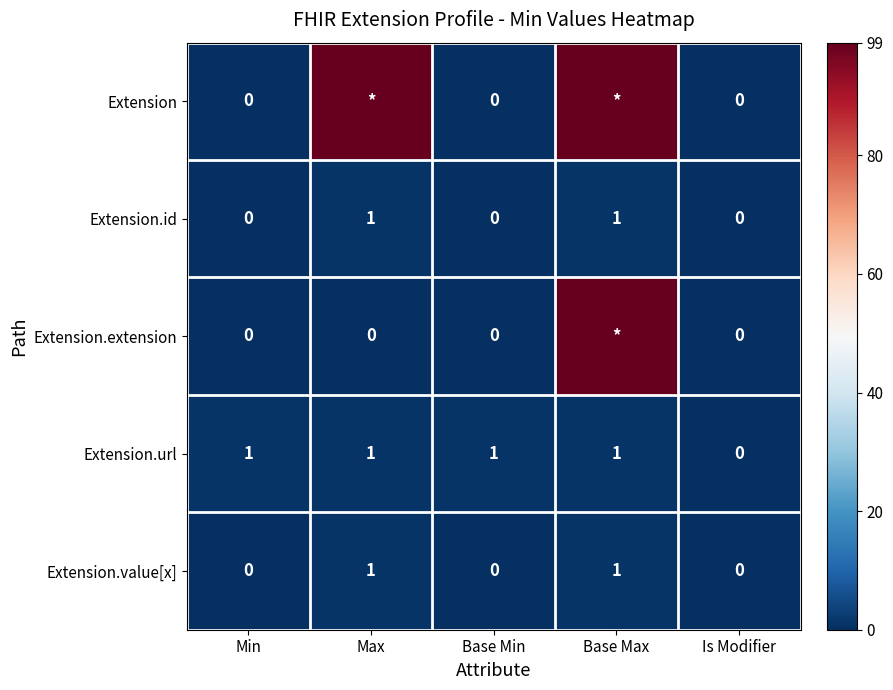

What is the maximum value for Extension.id?

1